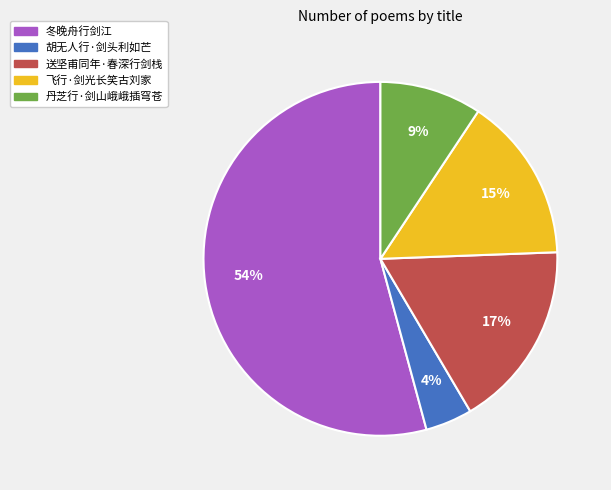

The 送坚甫同年·春深行剑栈 slice represents 3% of the pie. True or false?

False